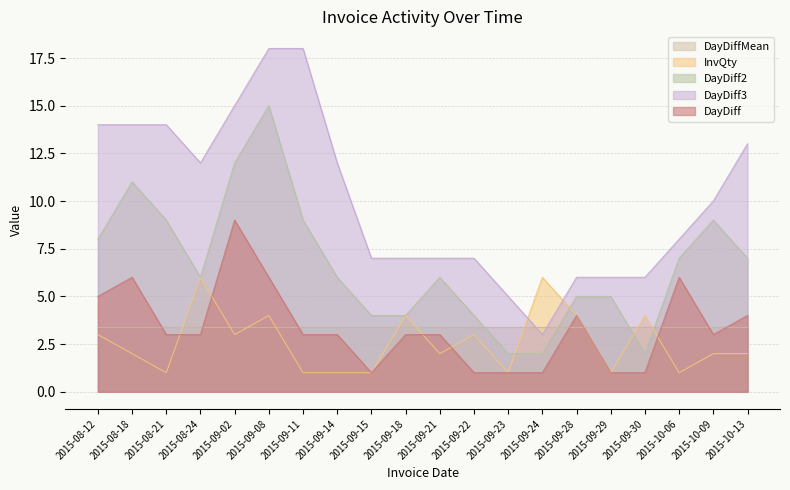

How many values in the DayDiff series are below 3?

6